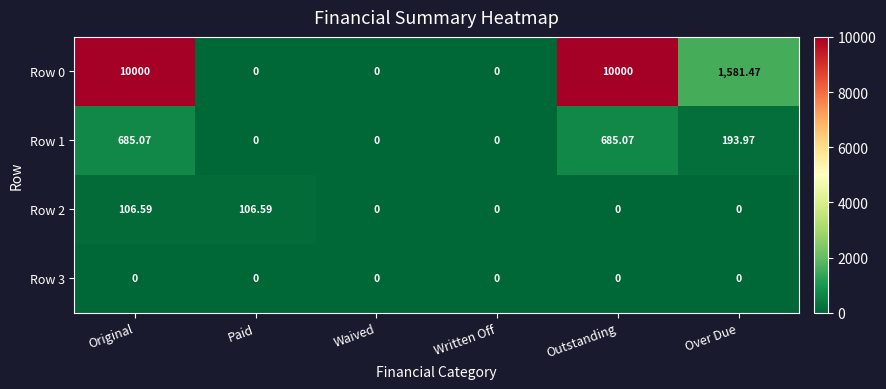

At which category is the sum across all series the highest?

Original